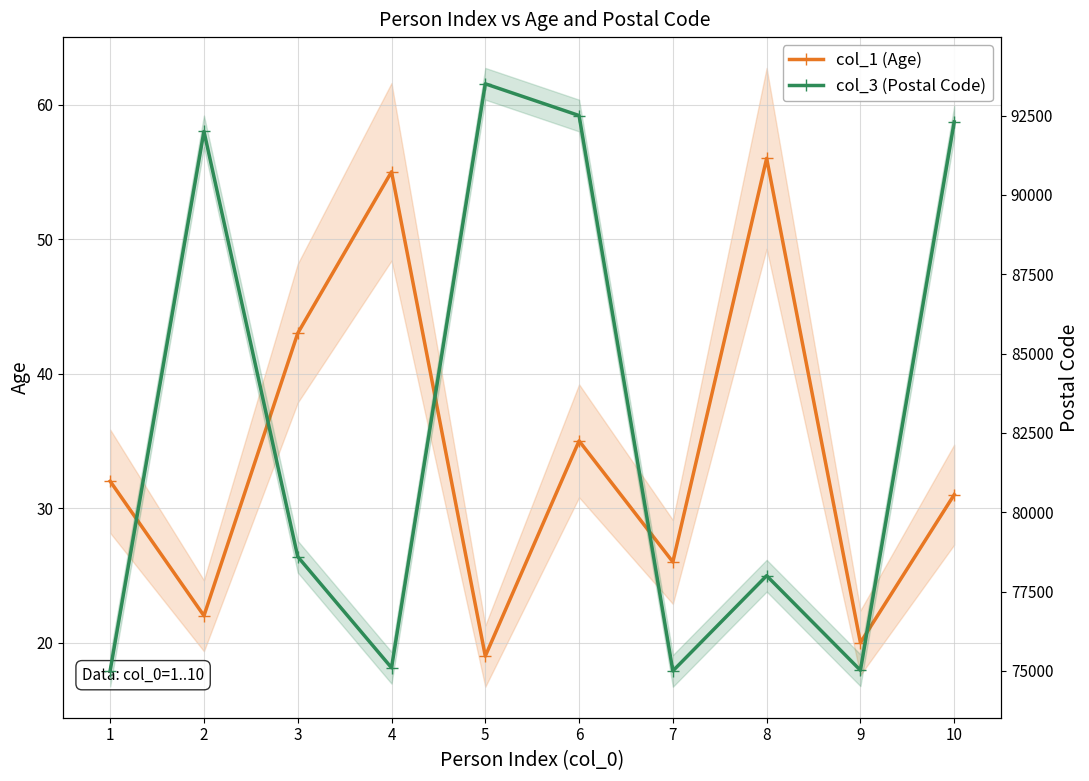

The value of col_1 (Age) at 4 is 19. True or false?

False